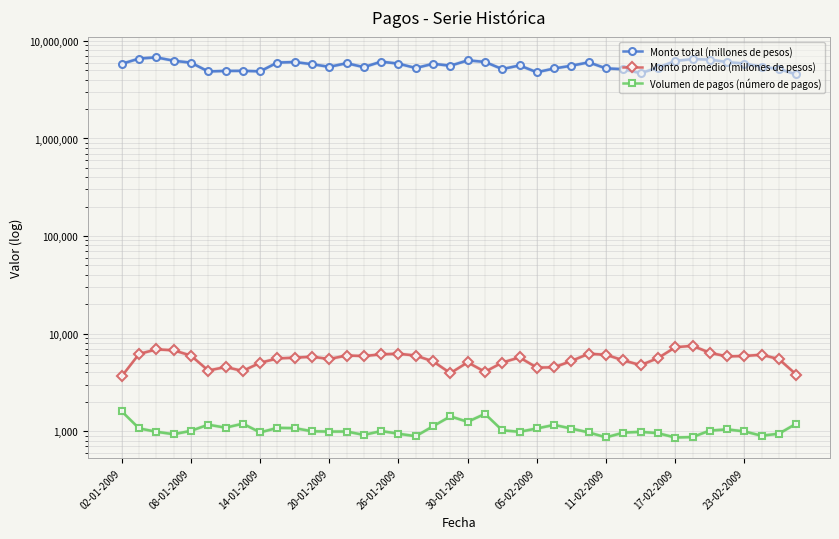

Which has a higher value, 23-02-2009 or 39?

23-02-2009